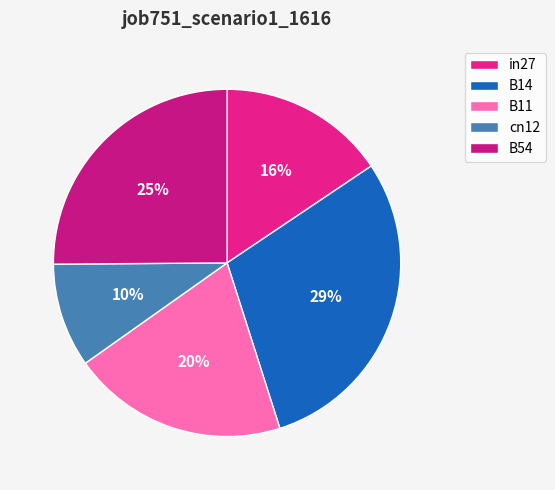

To the nearest percent, what portion does B54 represent?

25%